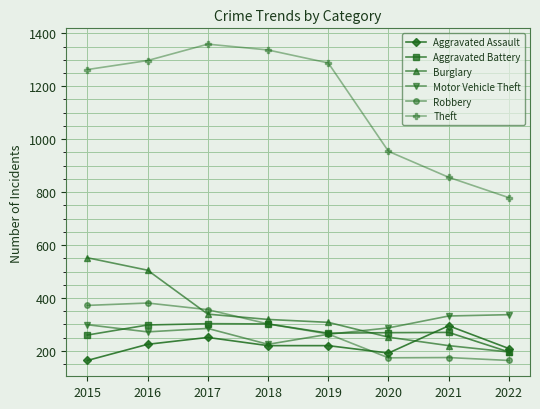

The value of Aggravated Battery at 2018 is 302. True or false?

True